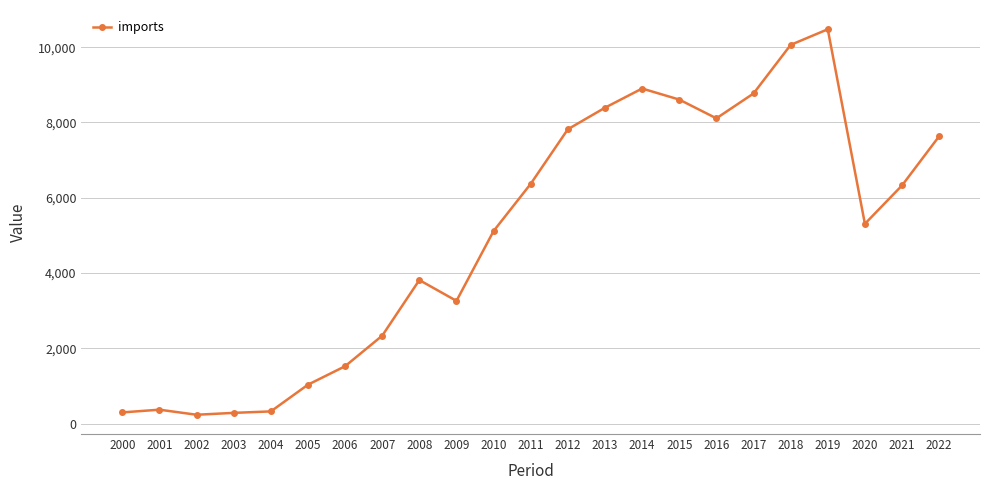

What is the difference between the second highest and second lowest values?

9773.0